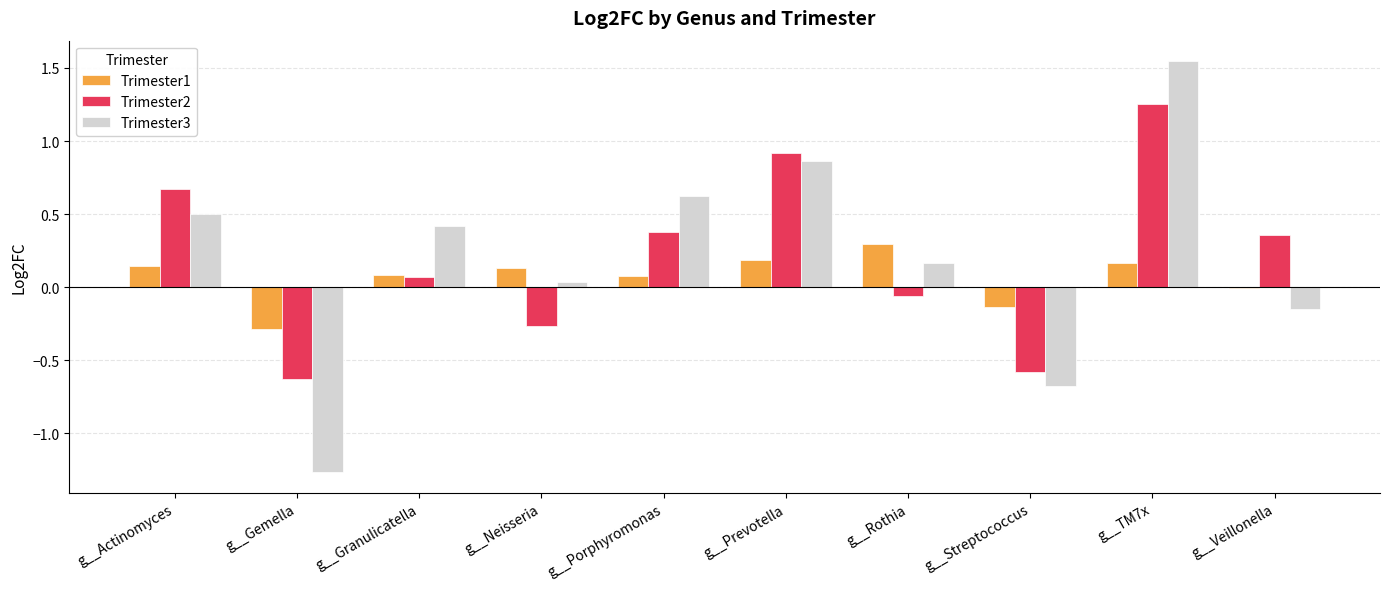

How many groups of bars are there?

10